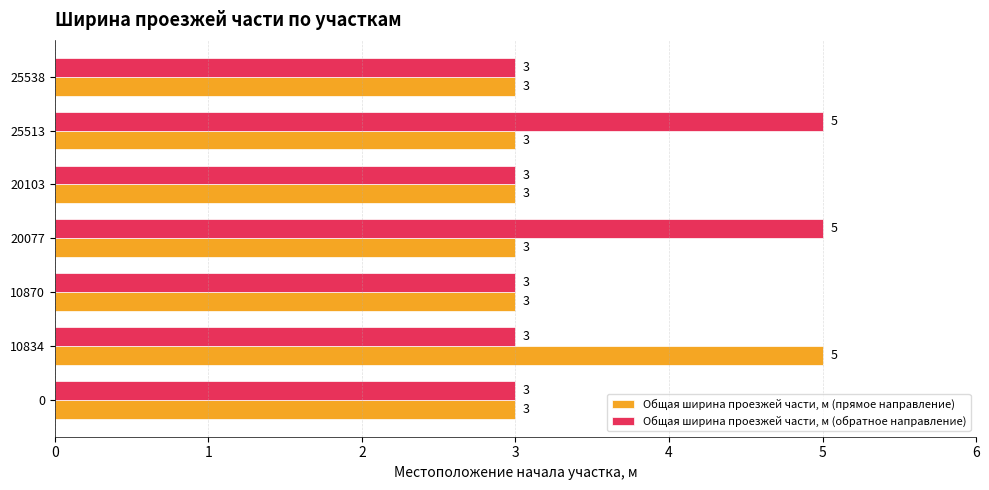

Which series changed the most between 10834 and 20103?

Общая ширина проезжей части, м (прямое направление)